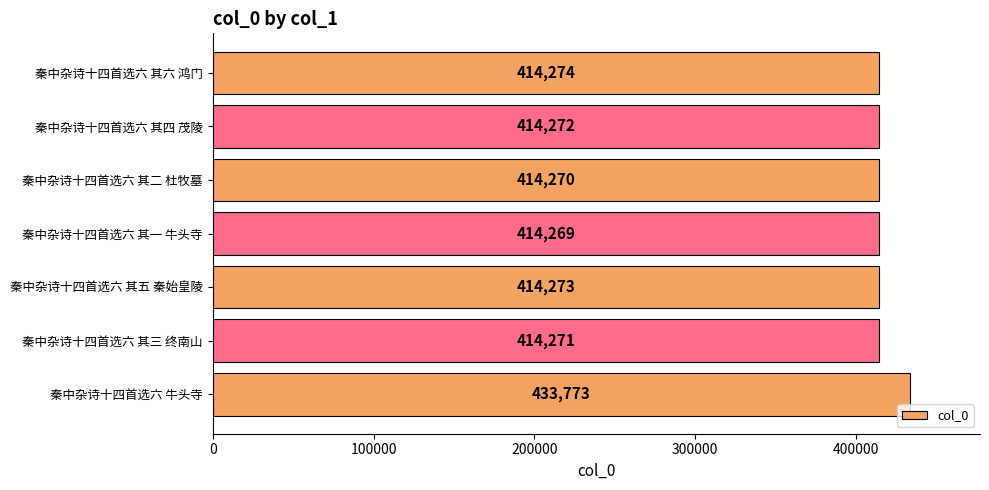

List the labels in order of value, smallest first.

秦中杂诗十四首选六 其一 牛头寺, 秦中杂诗十四首选六 其二 杜牧墓, 秦中杂诗十四首选六 其三 终南山, 秦中杂诗十四首选六 其四 茂陵, 秦中杂诗十四首选六 其五 秦始皇陵, 秦中杂诗十四首选六 其六 鸿门, 秦中杂诗十四首选六 牛头寺